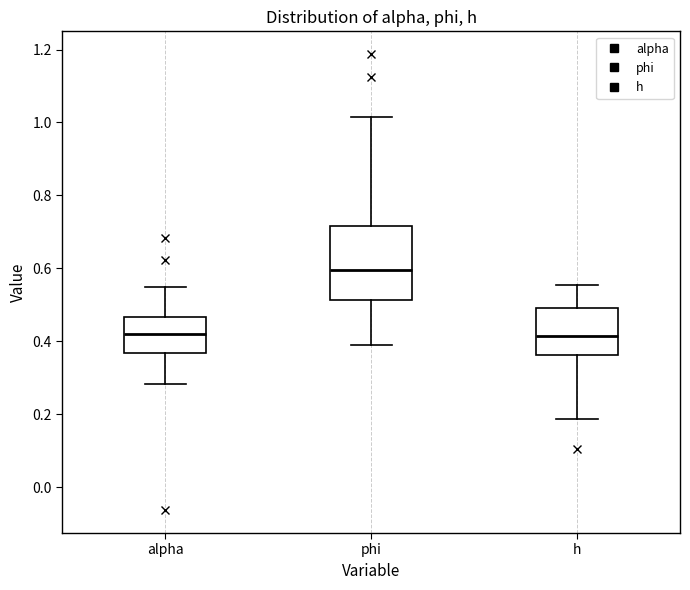

Where is the lower edge of the box for phi on the y-axis? The values are not printed on the chart, so give them approximately, as read against the axis.

0.52